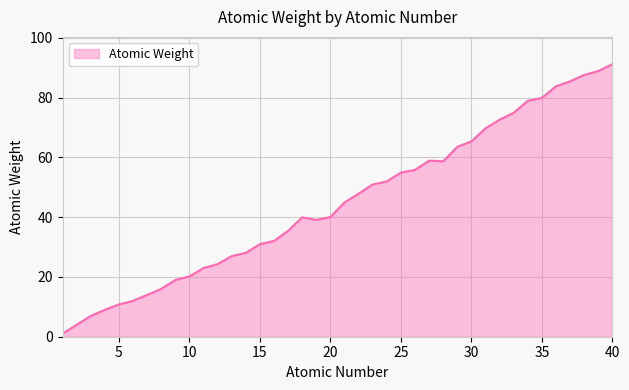

What is the maximum value shown in the chart?

91.2